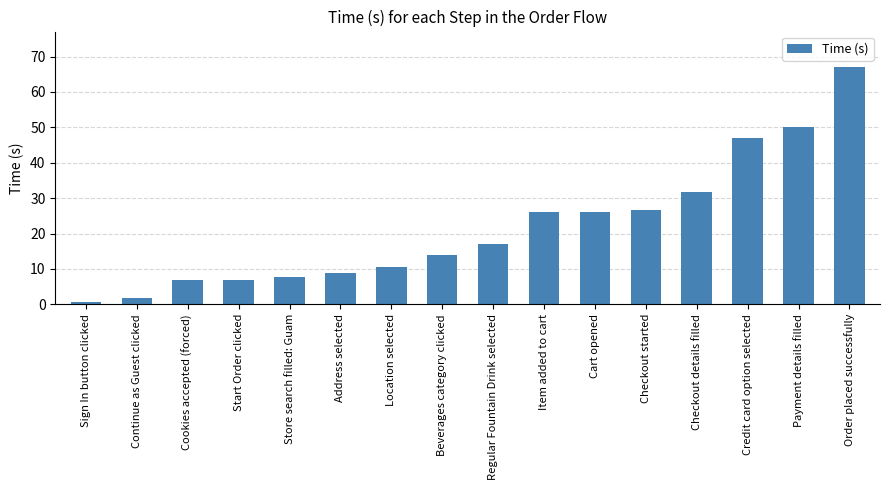

How many data points are less than 17?

8